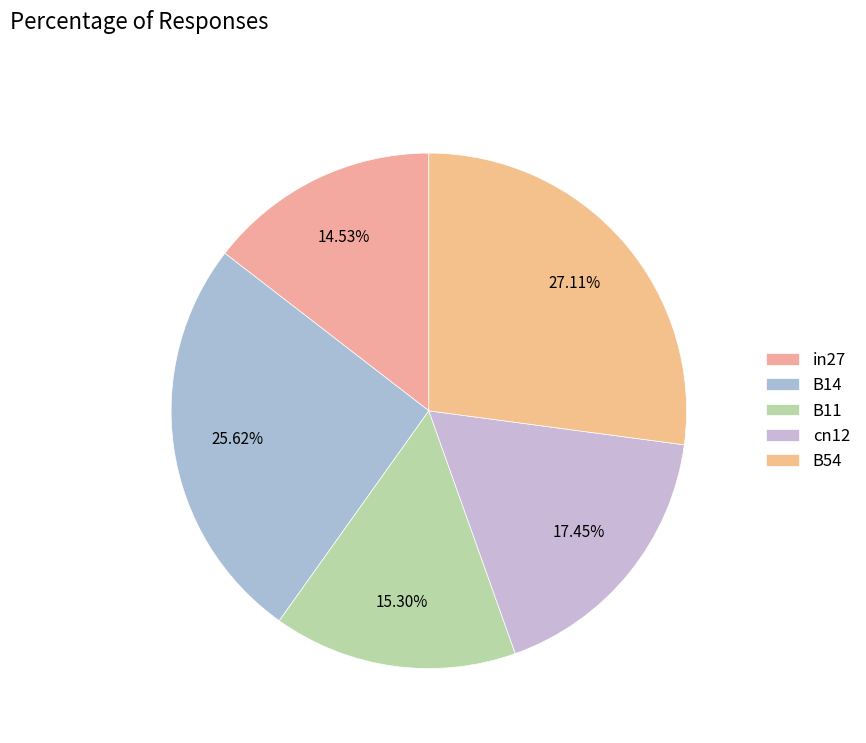

Which category has the biggest portion of the pie?

B54